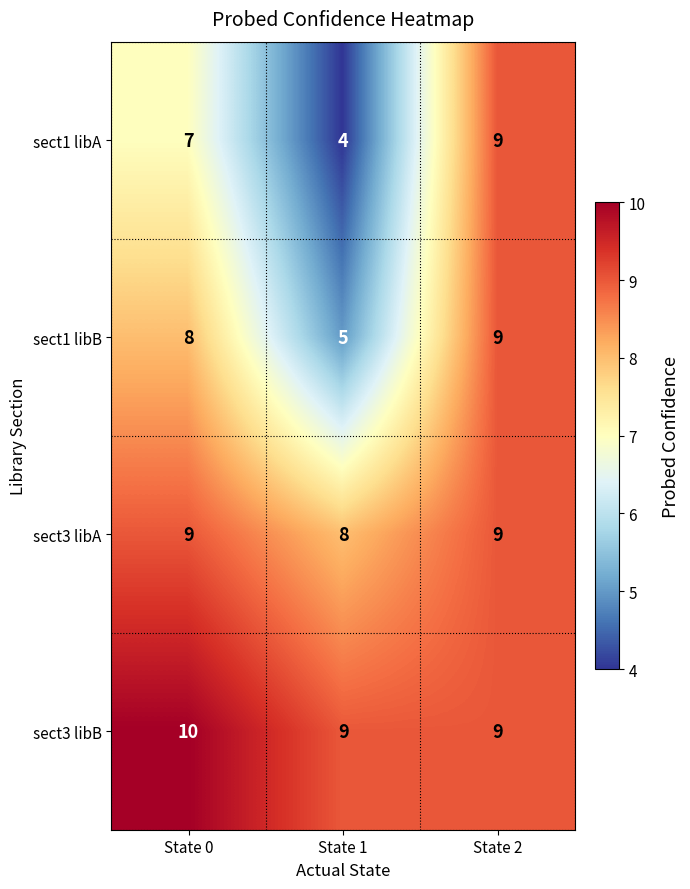

Which series changed the most between State 0 and State 2?

sect1 libA